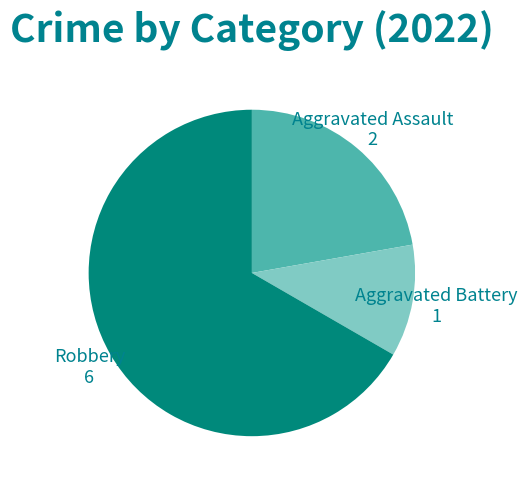

Between Robbery and Aggravated Assault, which is larger?

Robbery